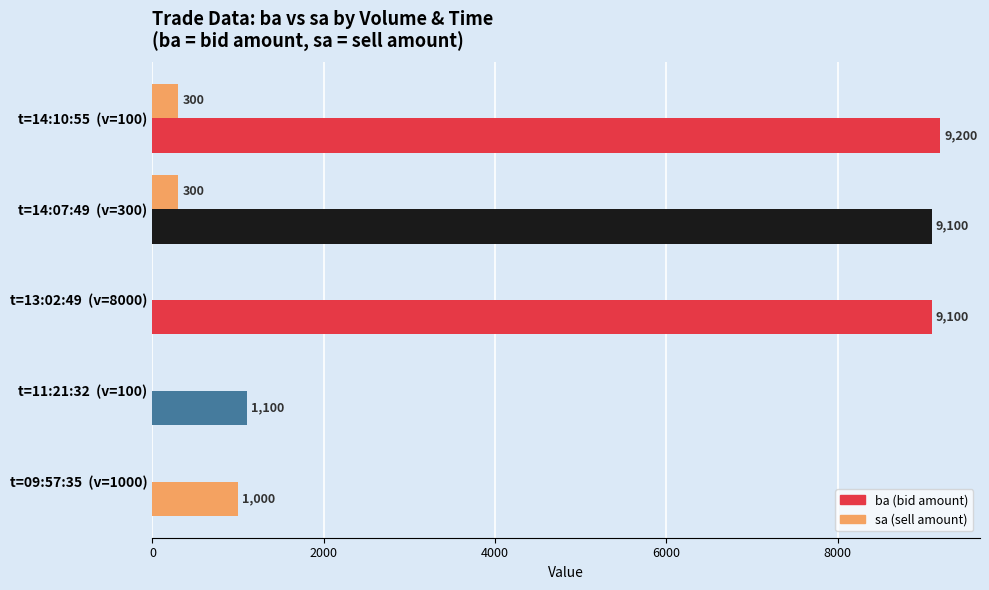

How many data points does each series have?

5